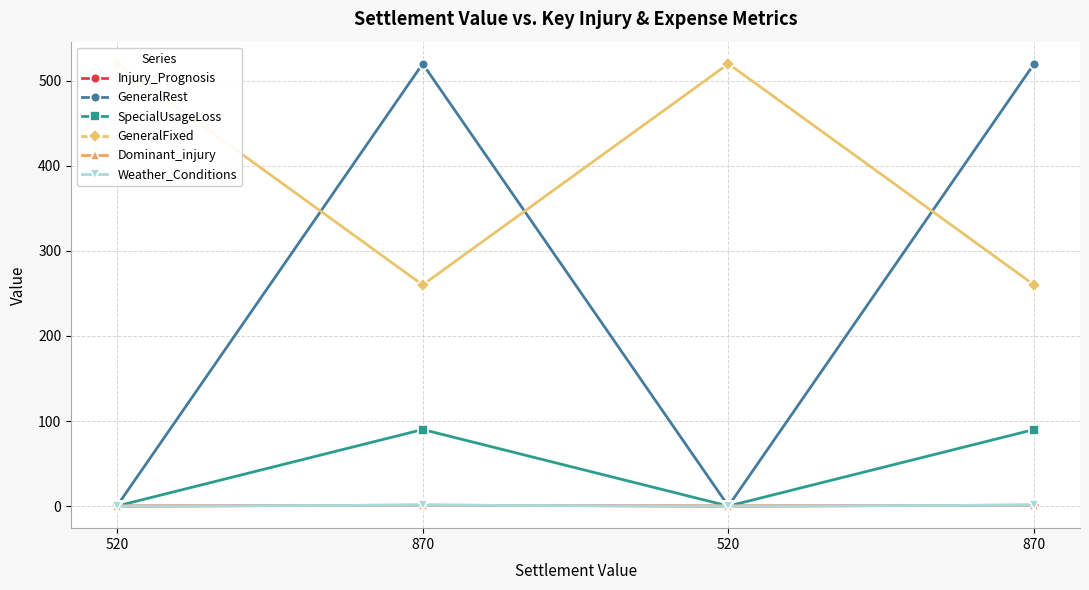

What is the difference between the Dominant_injury values at 870 and 520?

1